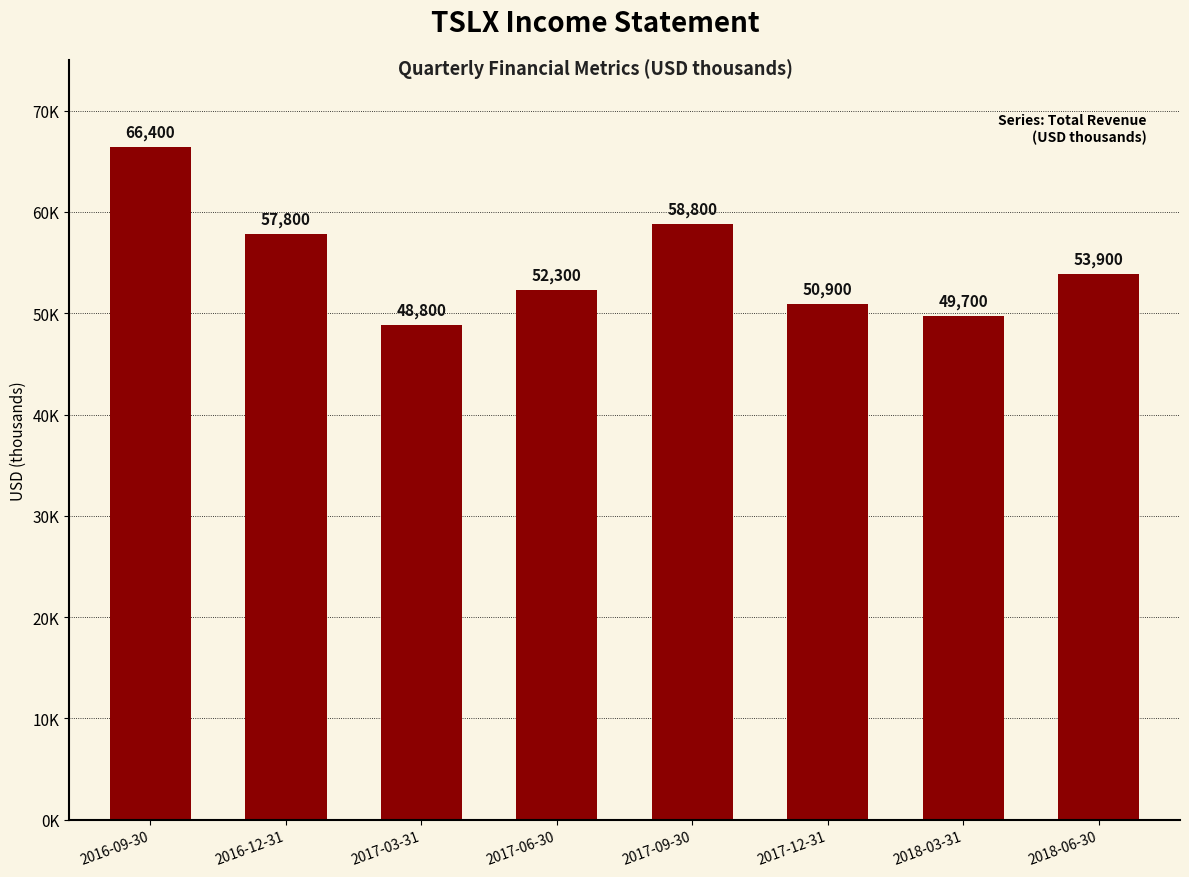

What is the ratio of the value at 2017-06-30 to the value at 2018-06-30?

1.0